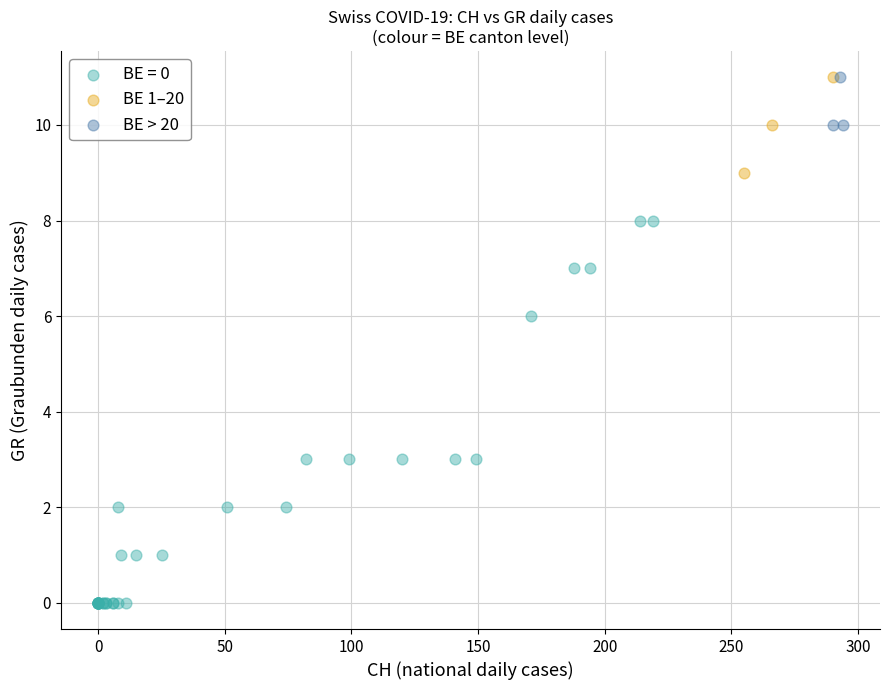

Which series has the widest spread of Y values?

BE = 0